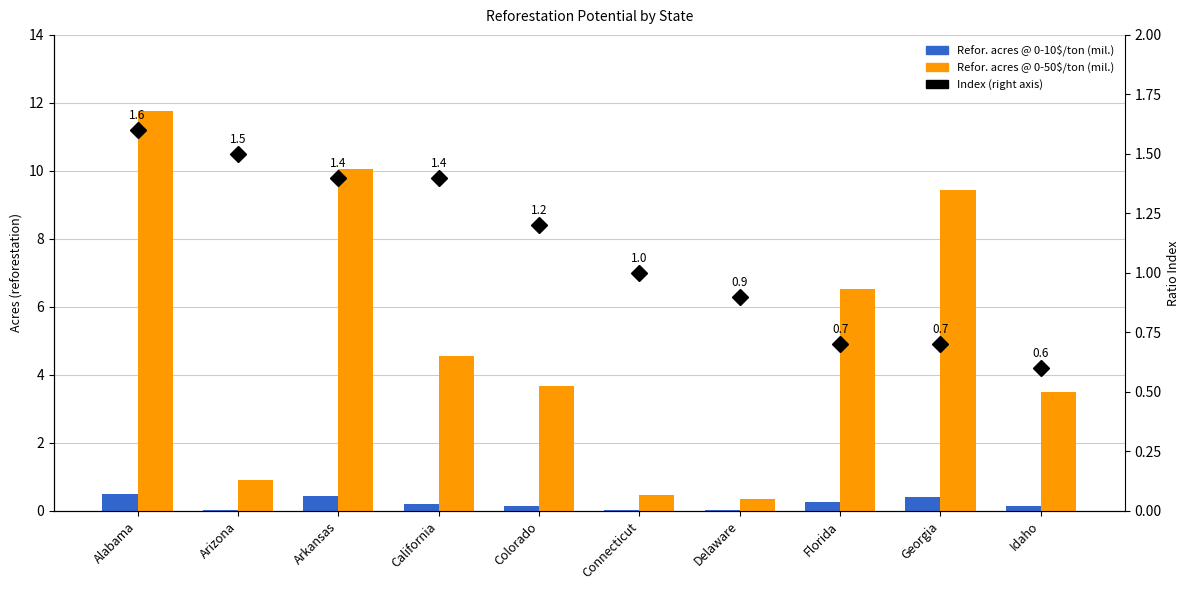

What is the value of the Reforestation acres @ 0-50$/ton (millions) bar at the 4th from the left?

4.6